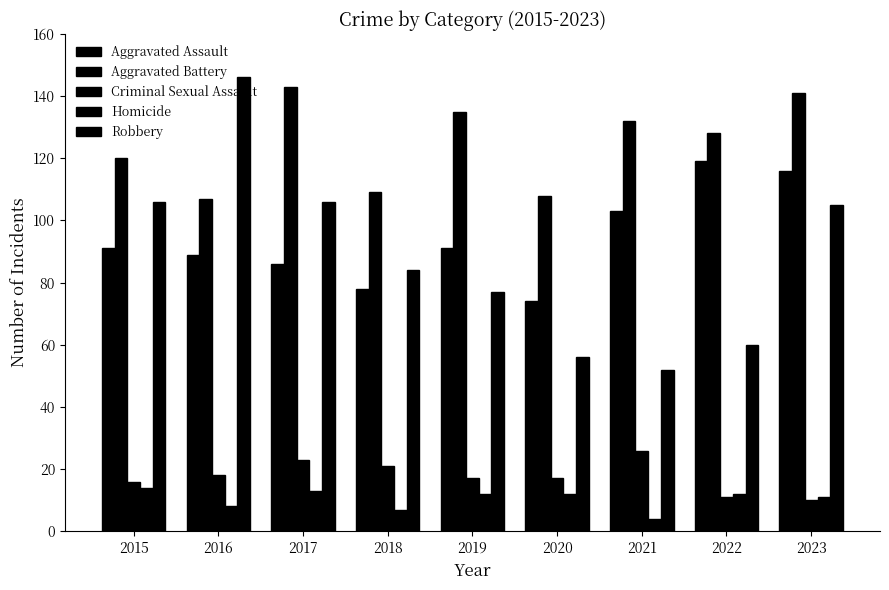

What is the sum of all Robbery values?

792